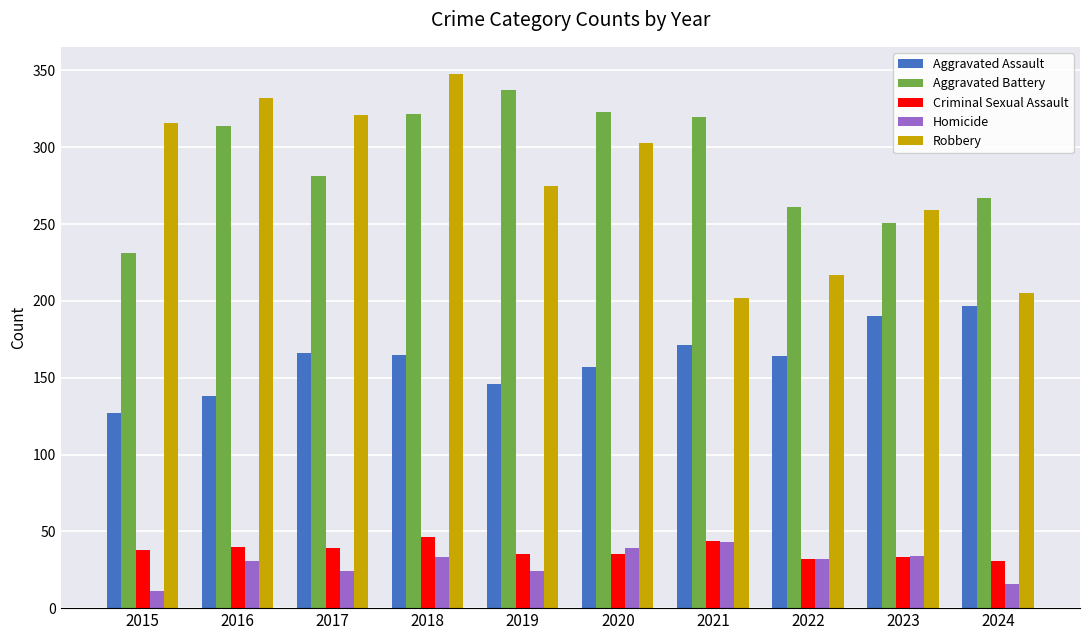

What is the value of the Homicide bar at the 1st from the left?

11